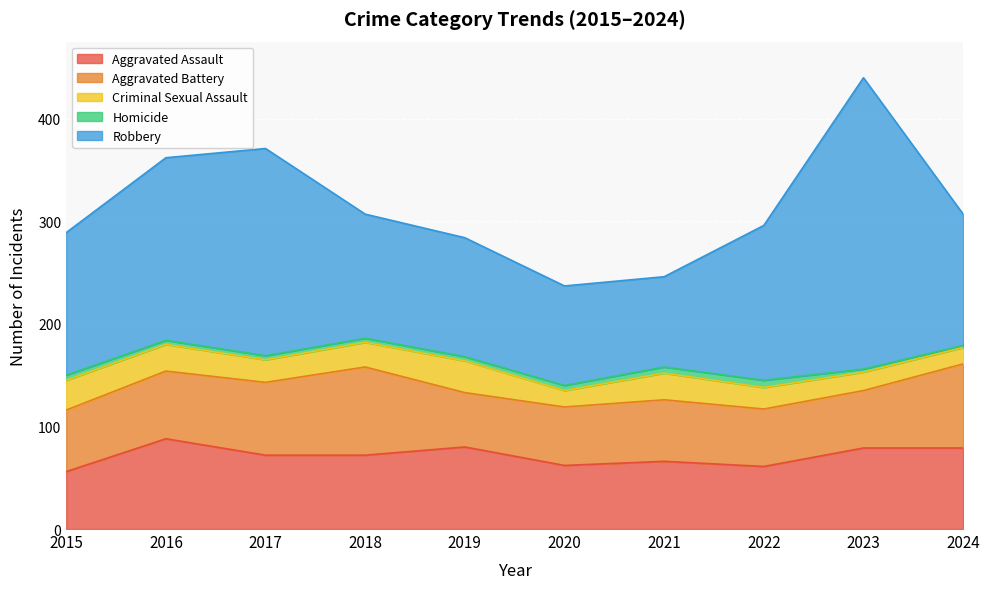

Reading left to right, extract all data points from this chart.

Aggravated Assault: 56	88	72	72	80	62	66	61	79	79
Aggravated Battery: 60	66	71	86	53	57	60	56	56	82
Criminal Sexual Assault: 29	26	22	24	31	16	26	21	18	16
Homicide: 5	4	4	4	4	5	6	7	3	2
Robbery: 139	178	202	121	116	97	88	151	284	128